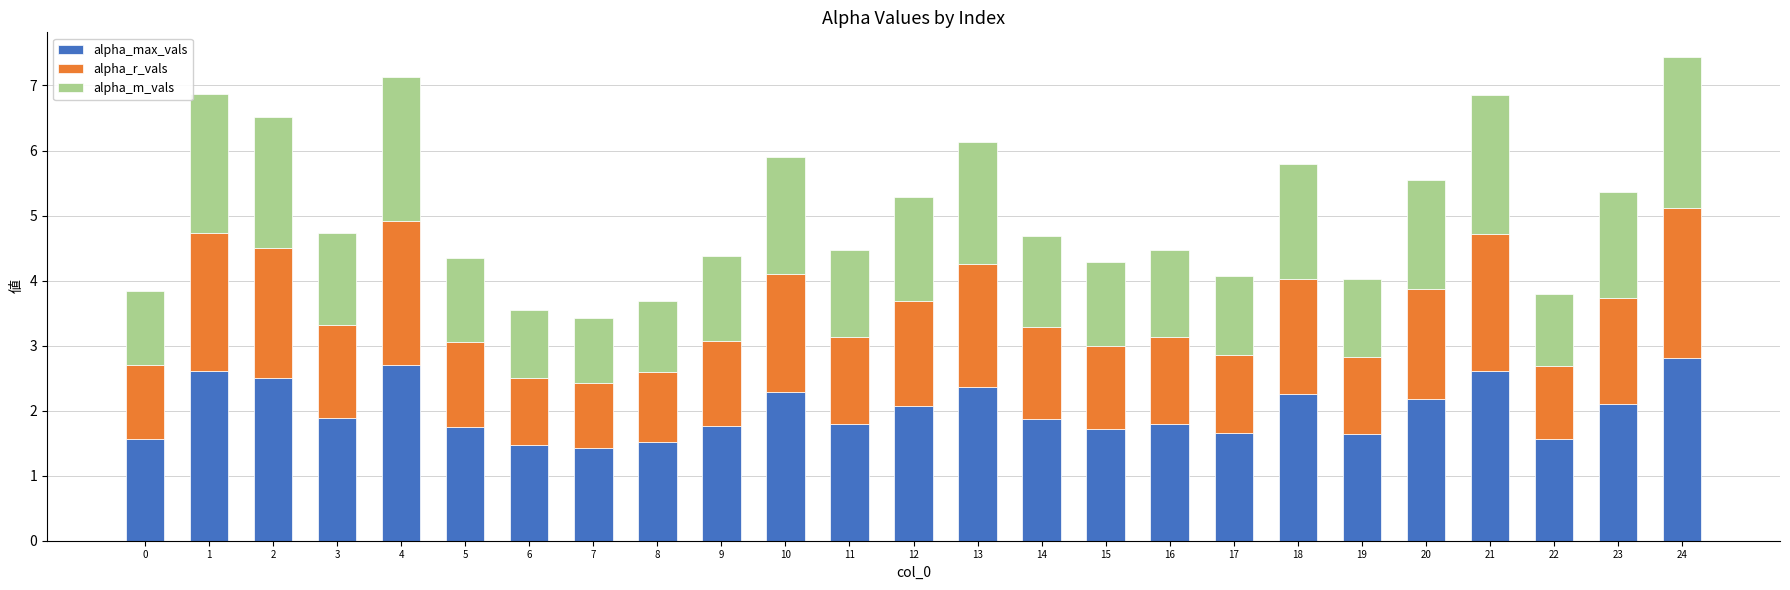

What is the sum of the alpha_max_vals values at 7 and 0?

3.0